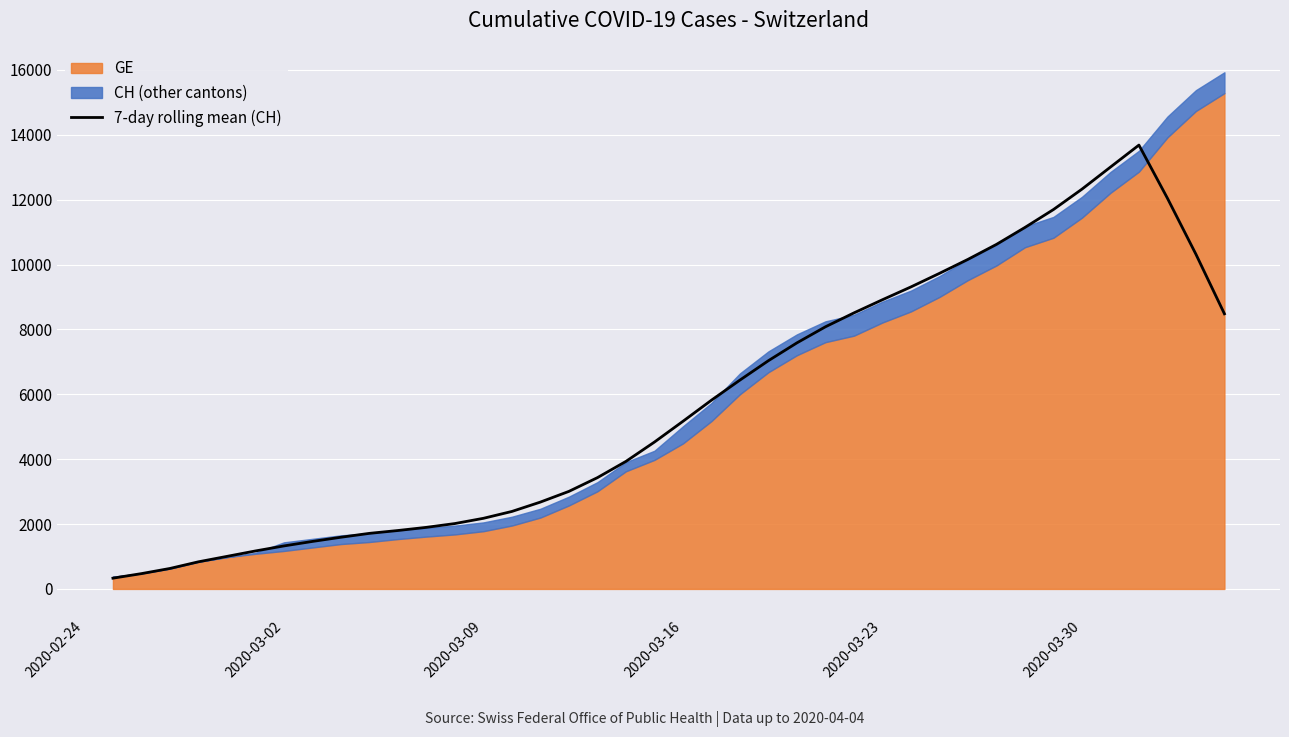

What is the maximum value for 7-day rolling mean (CH)?

13681.7